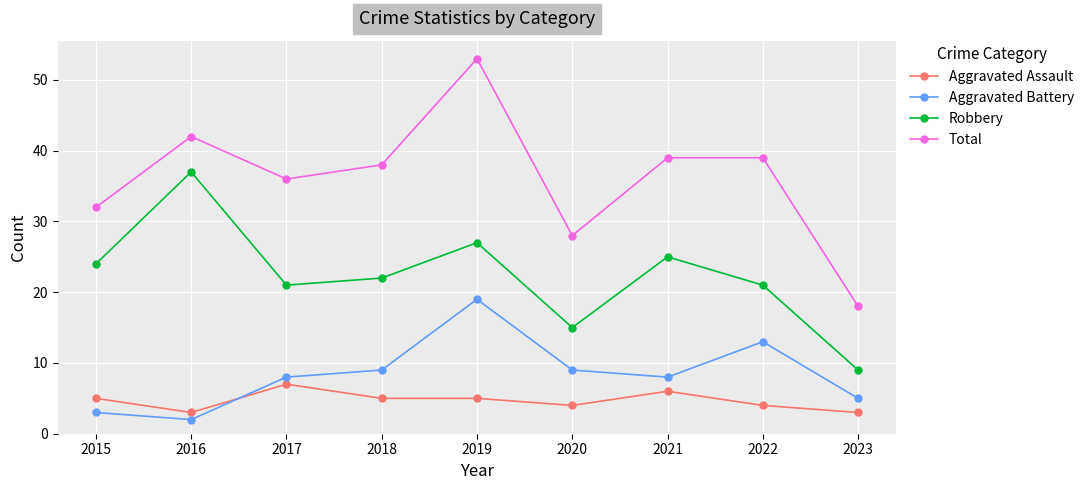

Rank the series by their maximum value, from highest to lowest.

Total, Robbery, Aggravated Battery, Aggravated Assault